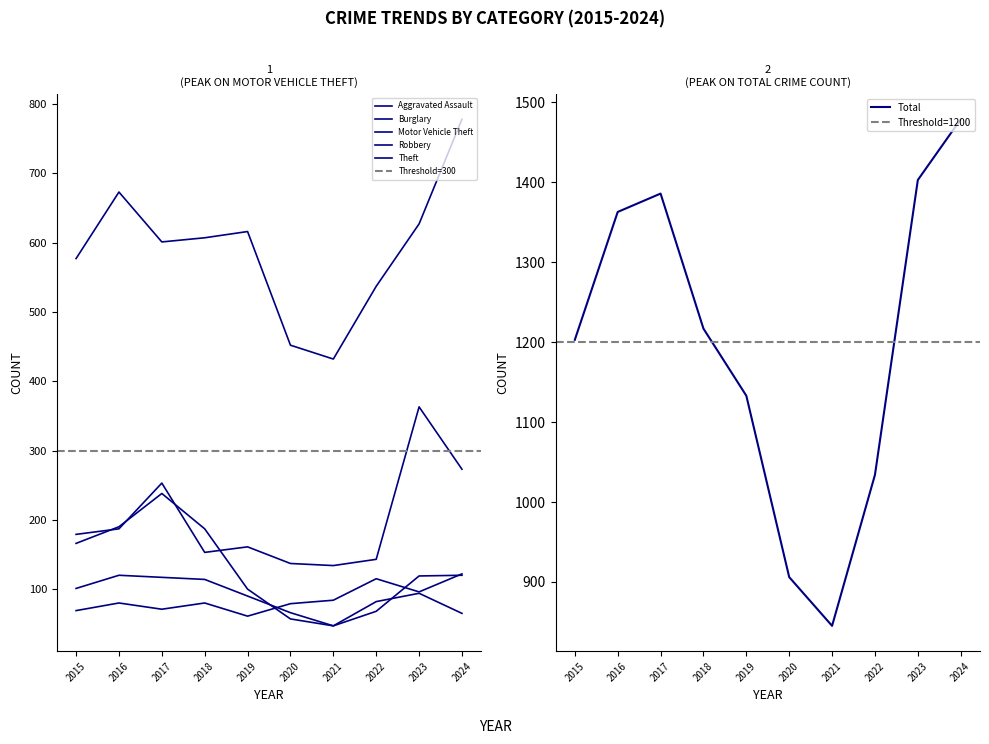

True or false: Theft and Motor Vehicle Theft intersect in this chart.

False